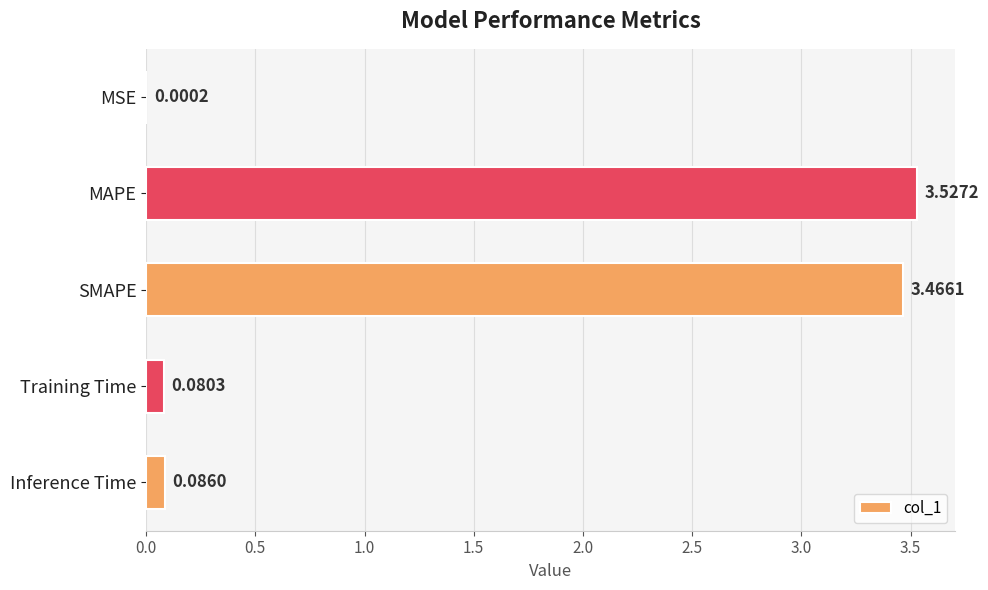

Which has a higher value, Training Time or SMAPE?

SMAPE